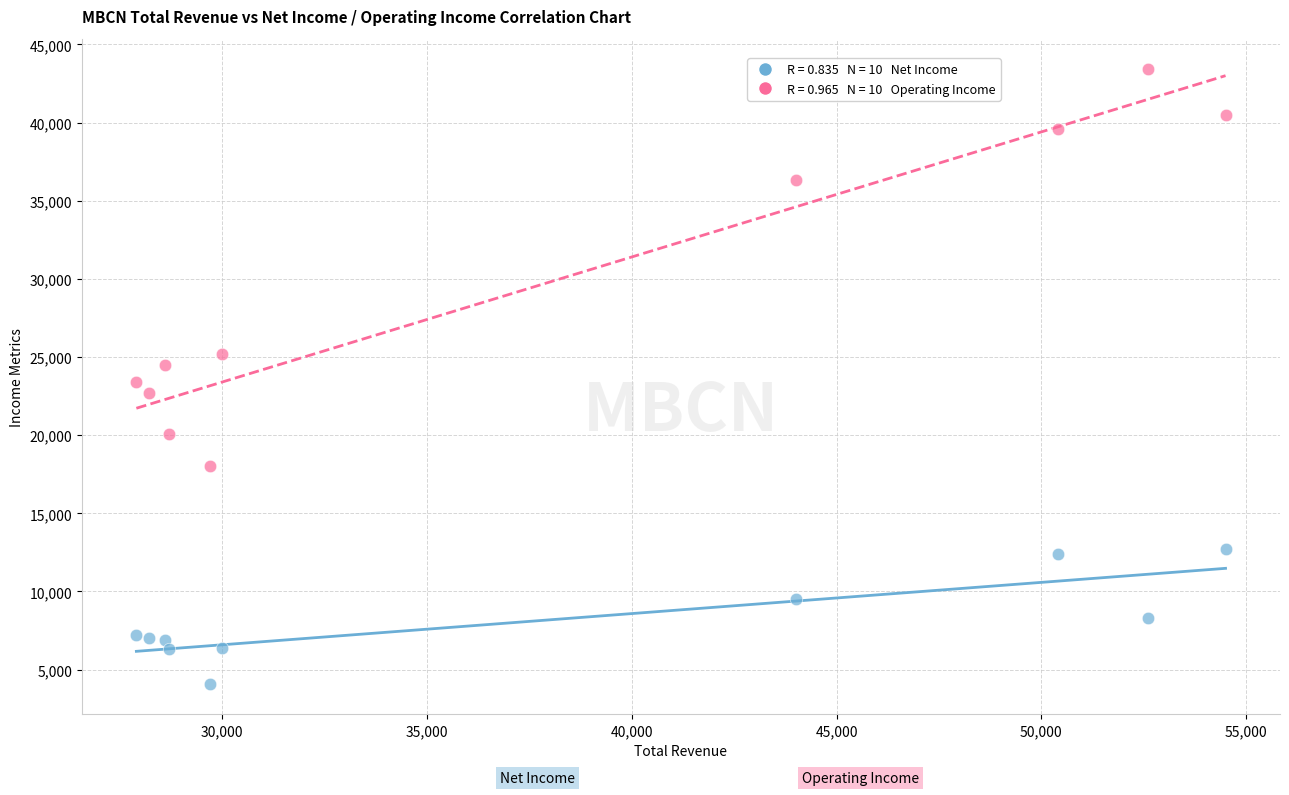

Across all data points, what is the range of X values (max minus min)?

26600